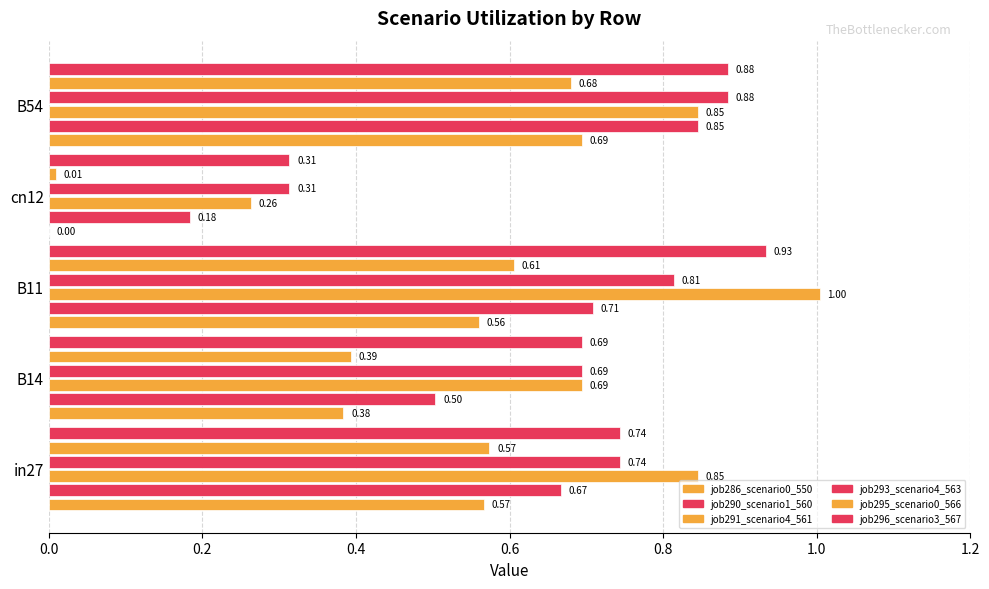

What is the maximum value for job291_scenario4_561?

1.0